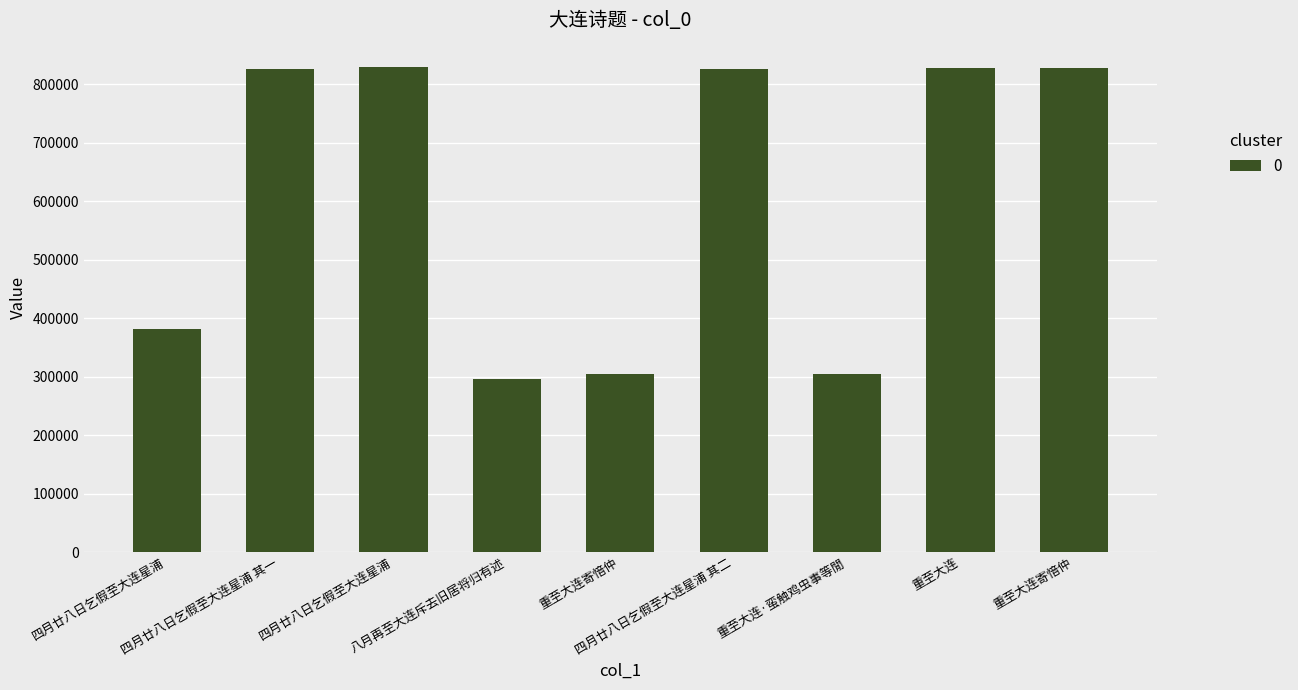

What is the label of the 5th bar from the right?

重至大连寄愔仲